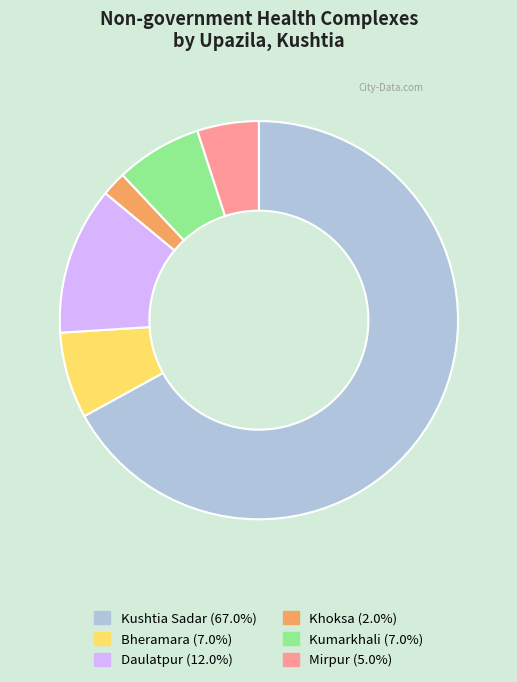

Does Kushtia Sadar account for over 50% of the chart?

Yes